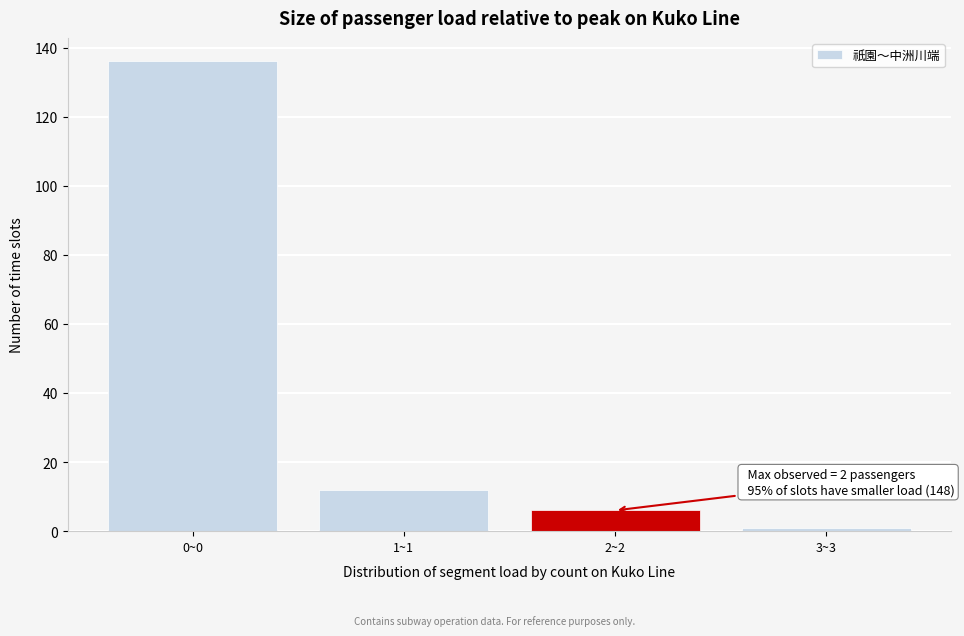

Reading right to left, what are all the values shown in this chart?

3~3=1	2~2=6	1~1=12	0~0=136